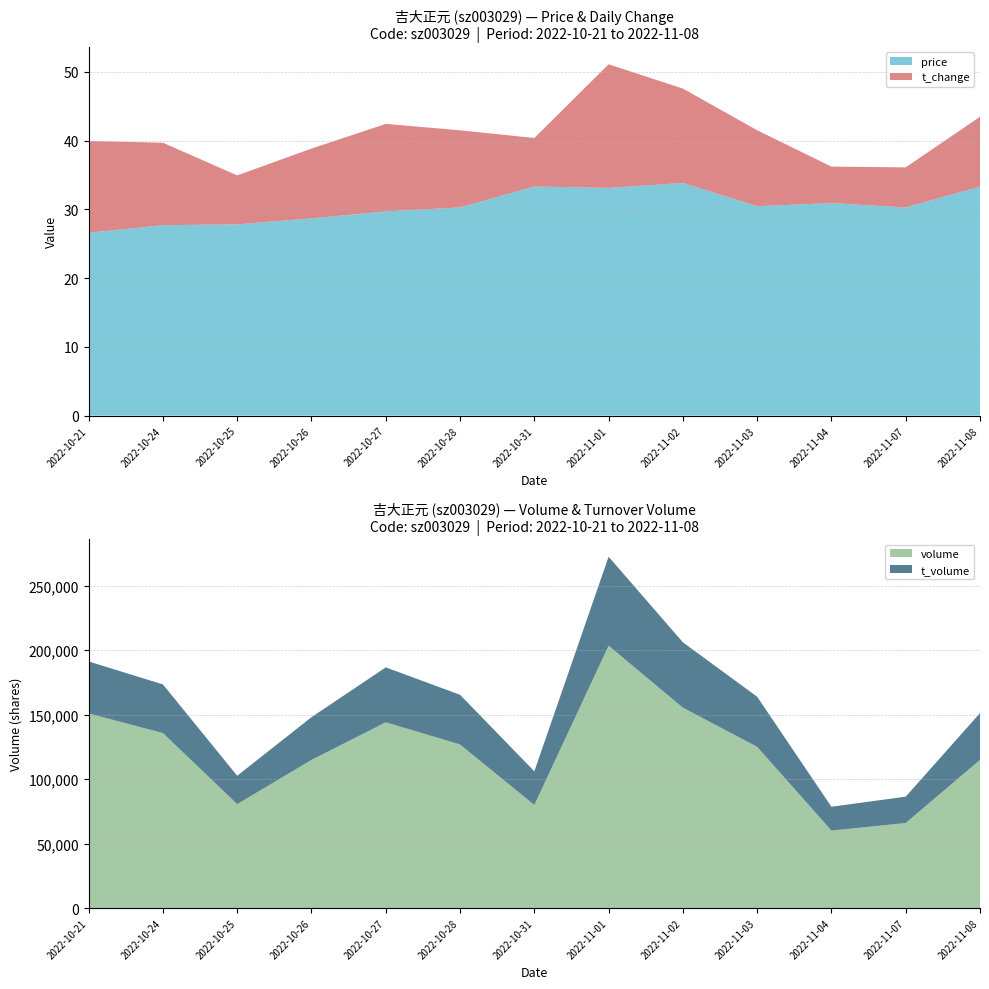

Reading right to left, what are all the values shown in this chart?

price: 33.3	30.3	30.9	30.5	33.8	33.1	33.3	30.3	29.7	28.7	27.8	27.7	26.6
t_change: 10.2	5.8	5.3	11.1	13.7	18.0	7.1	11.2	12.7	10.2	7.1	12.0	13.3
t_volume: 36290.0	20447.0	18471.0	38881.0	50700.0	69031.0	26124.0	38555.0	42612.0	33144.0	22015.0	37750.0	40341.0
volume: 114930.0	65959.0	60085.0	125032.0	155429.0	203510.0	79949.0	126875.0	144075.0	114908.0	80592.0	135709.0	150954.0